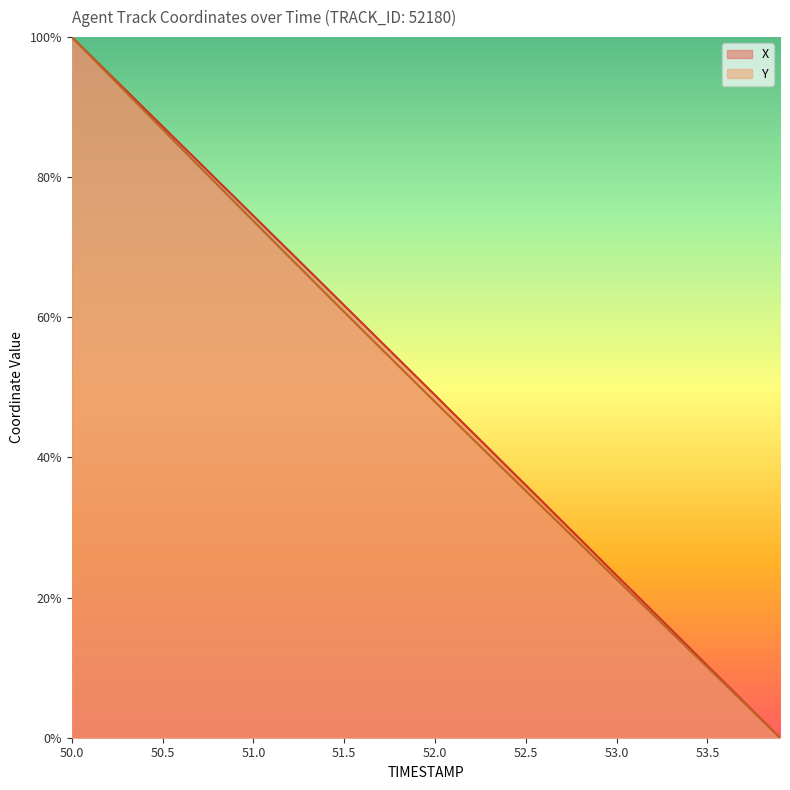

List the series in order of their overall mean, lowest first.

Y, X